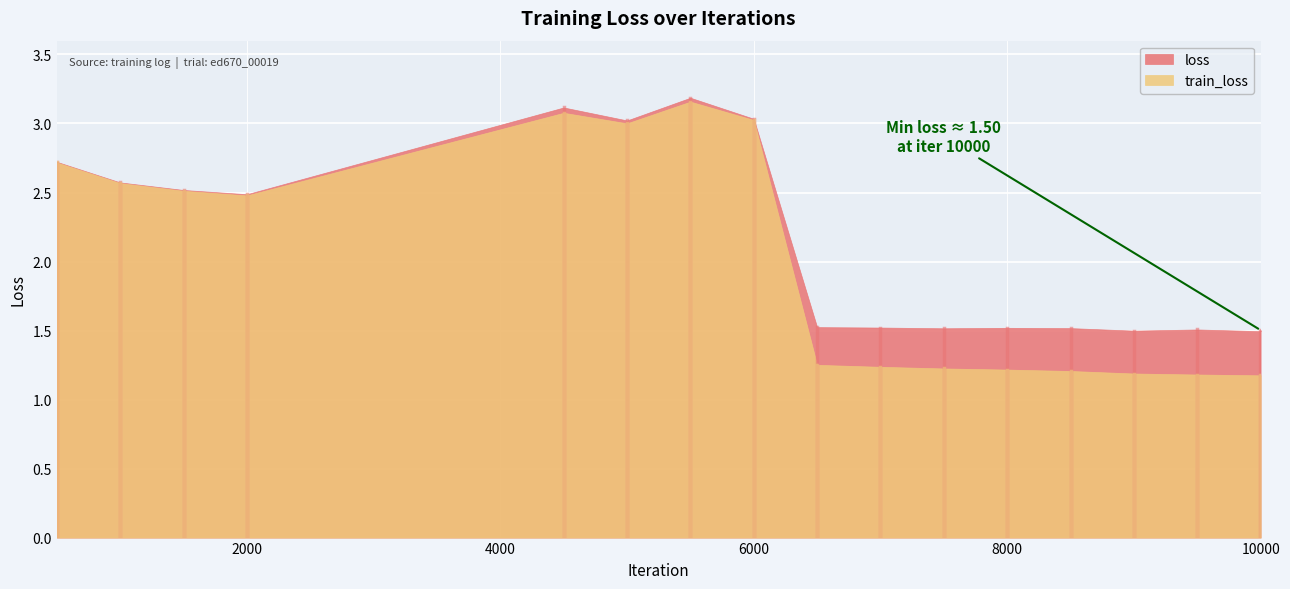

List the series in order of their overall mean, lowest first.

train_loss, loss